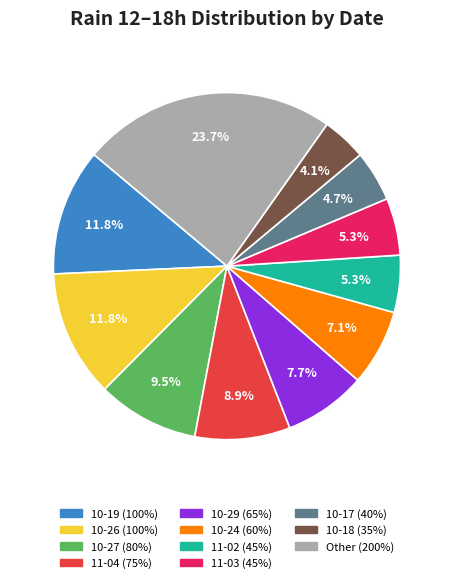

Does any single category account for the majority?

No